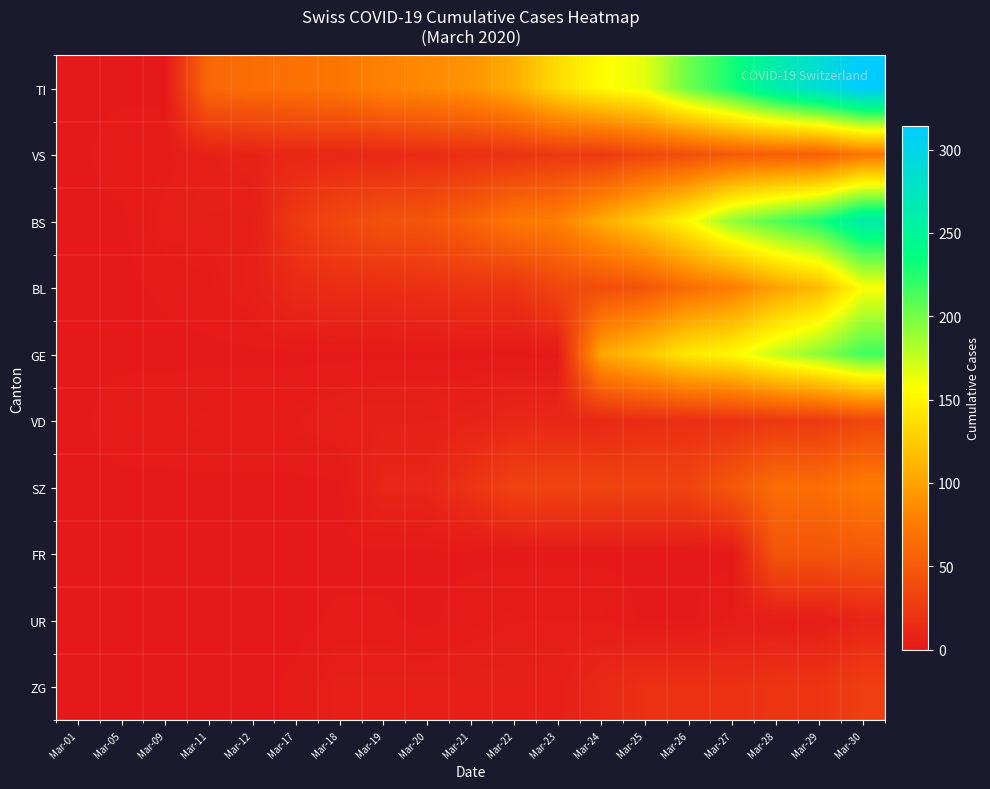

Reading right to left, what are all the values shown in this chart?

TI: Mar-30=314	Mar-29=287	Mar-28=263	Mar-27=229	Mar-26=202	Mar-25=165	Mar-24=155	Mar-23=136	Mar-22=107	Mar-21=91	Mar-20=85	Mar-19=80	Mar-18=71	Mar-17=68	Mar-12=65	Mar-11=61	Mar-09=0	Mar-05=0	Mar-01=0
VS: Mar-30=71	Mar-29=54	Mar-28=53	Mar-27=50	Mar-26=41	Mar-25=35	Mar-24=25	Mar-23=24	Mar-22=19	Mar-21=17	Mar-20=15	Mar-19=12	Mar-18=11	Mar-17=11	Mar-12=8	Mar-11=6	Mar-09=2	Mar-05=2	Mar-01=0
BS: Mar-30=263	Mar-29=228	Mar-28=211	Mar-27=191	Mar-26=155	Mar-25=128	Mar-24=105	Mar-23=78	Mar-22=73	Mar-21=57	Mar-20=46	Mar-19=44	Mar-18=36	Mar-17=25	Mar-12=4	Mar-11=4	Mar-09=4	Mar-05=0	Mar-01=0
BL: Mar-30=158	Mar-29=115	Mar-28=100	Mar-27=76	Mar-26=65	Mar-25=46	Mar-24=40	Mar-23=35	Mar-22=21	Mar-21=21	Mar-20=18	Mar-19=16	Mar-18=16	Mar-17=13	Mar-12=5	Mar-11=2	Mar-09=1	Mar-05=0	Mar-01=0
GE: Mar-30=216	Mar-29=193	Mar-28=175	Mar-27=153	Mar-26=144	Mar-25=122	Mar-24=103	Mar-23=0	Mar-22=0	Mar-21=0	Mar-20=0	Mar-19=0	Mar-18=0	Mar-17=0	Mar-12=0	Mar-11=0	Mar-09=0	Mar-05=0	Mar-01=0
VD: Mar-30=35	Mar-29=25	Mar-28=24	Mar-27=19	Mar-26=17	Mar-25=15	Mar-24=12	Mar-23=11	Mar-22=11	Mar-21=8	Mar-20=6	Mar-19=6	Mar-18=5	Mar-17=3	Mar-12=3	Mar-11=3	Mar-09=2	Mar-05=2	Mar-01=0
SZ: Mar-30=75	Mar-29=65	Mar-28=65	Mar-27=48	Mar-26=33	Mar-25=33	Mar-24=33	Mar-23=33	Mar-22=32	Mar-21=20	Mar-20=10	Mar-19=10	Mar-18=0	Mar-17=0	Mar-12=0	Mar-11=0	Mar-09=0	Mar-05=0	Mar-01=0
FR: Mar-30=49	Mar-29=46	Mar-28=46	Mar-27=0	Mar-26=0	Mar-25=0	Mar-24=0	Mar-23=0	Mar-22=0	Mar-21=0	Mar-20=0	Mar-19=0	Mar-18=0	Mar-17=0	Mar-12=0	Mar-11=0	Mar-09=0	Mar-05=0	Mar-01=0
UR: Mar-30=9	Mar-29=3	Mar-28=3	Mar-27=3	Mar-26=0	Mar-25=0	Mar-24=3	Mar-23=3	Mar-22=3	Mar-21=2	Mar-20=0	Mar-19=1	Mar-18=1	Mar-17=0	Mar-12=0	Mar-11=0	Mar-09=0	Mar-05=0	Mar-01=0
ZG: Mar-30=29	Mar-29=21	Mar-28=21	Mar-27=18	Mar-26=18	Mar-25=18	Mar-24=12	Mar-23=5	Mar-22=5	Mar-21=5	Mar-20=5	Mar-19=5	Mar-18=5	Mar-17=1	Mar-12=0	Mar-11=0	Mar-09=0	Mar-05=0	Mar-01=0